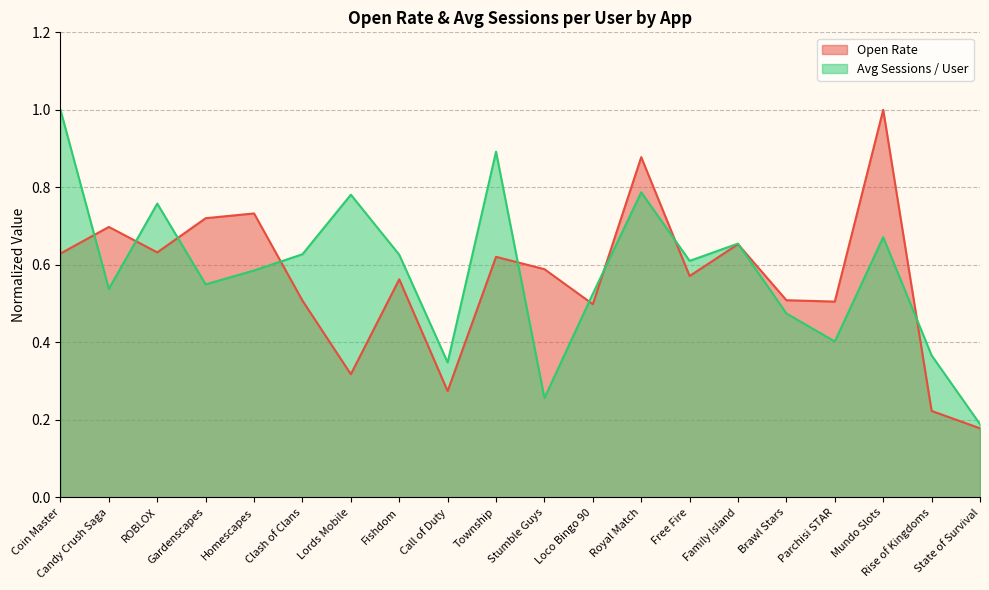

What is the minimum value for Open Rate?

0.2